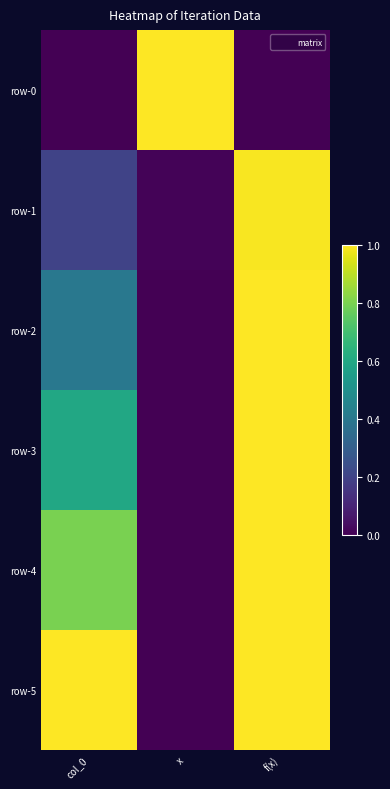

Between x and f(x), which series saw the biggest shift?

row-0